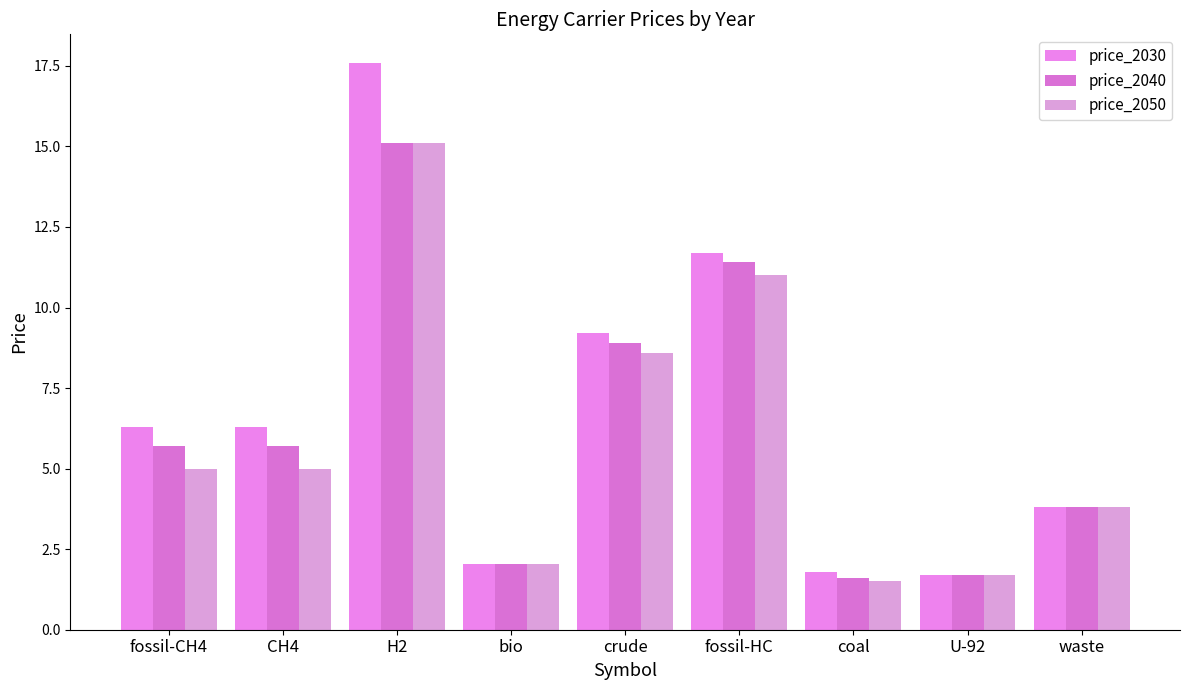

Which has a higher value, waste or CH4?

CH4